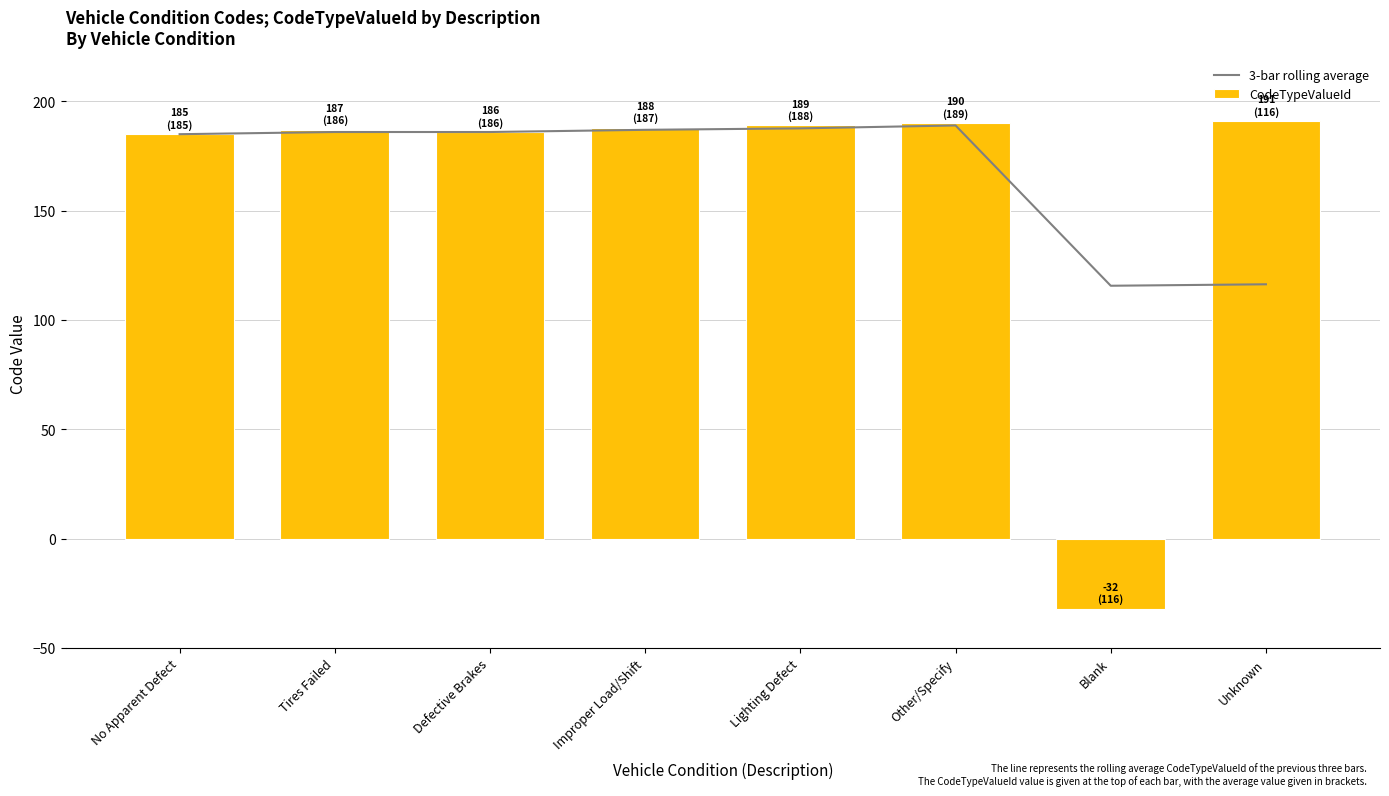

The value of CodeTypeValueId at Blank is -32.0. True or false?

True